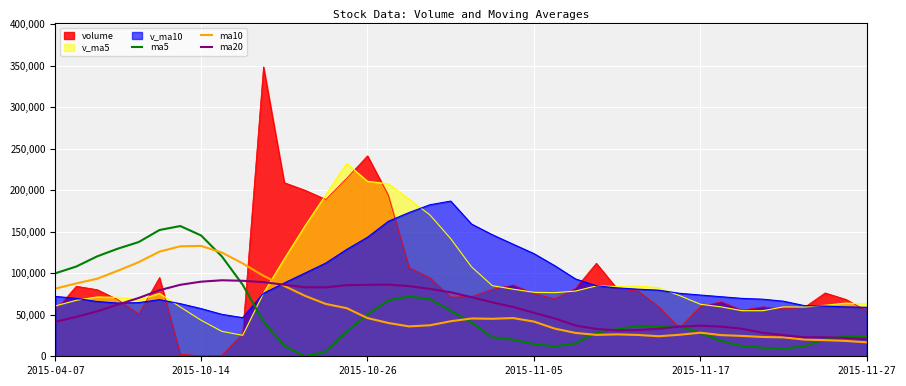

Rank the series by their maximum value, from lowest to highest.

ma20, ma10, ma5, v_ma10, v_ma5, volume